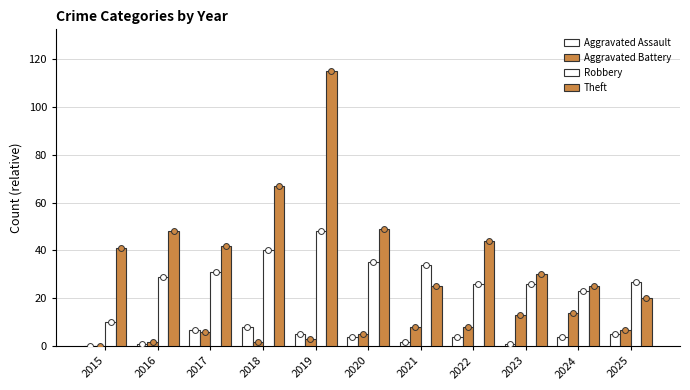

Which series reaches the maximum Y coordinate?

Theft